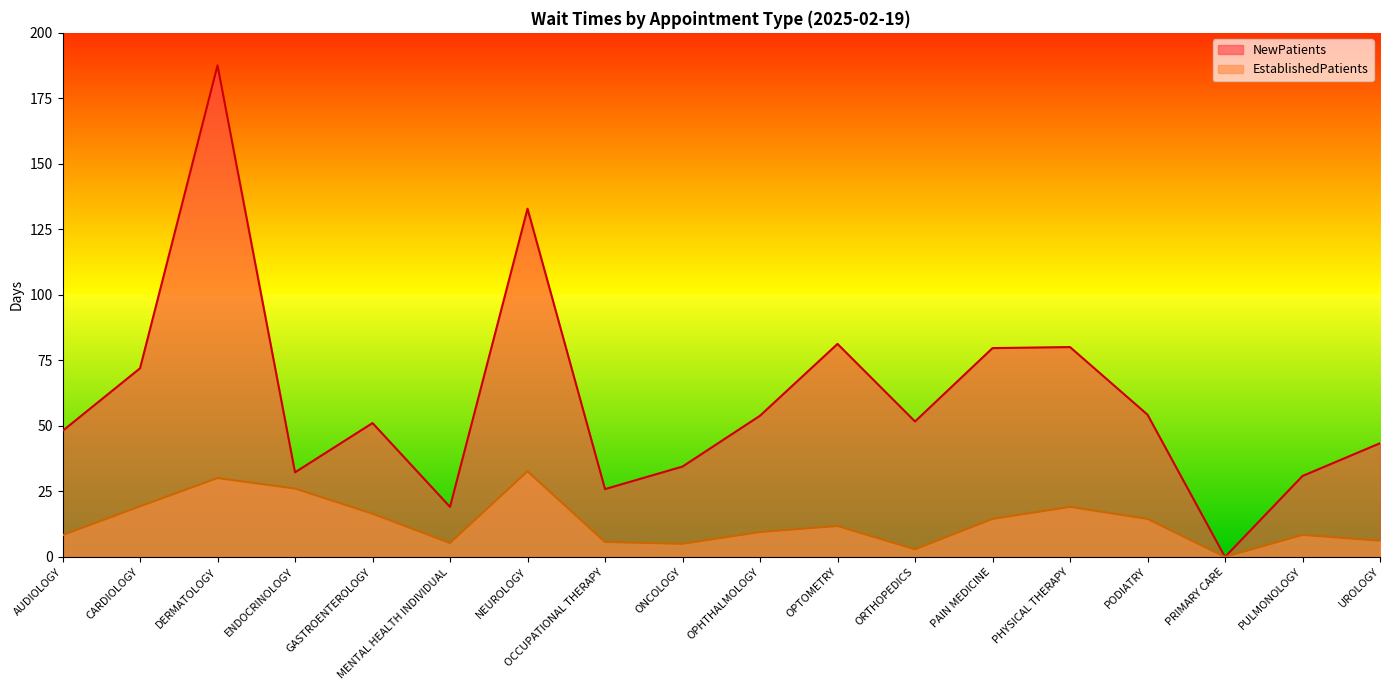

At how many categories does at least one series exceed 178?

1